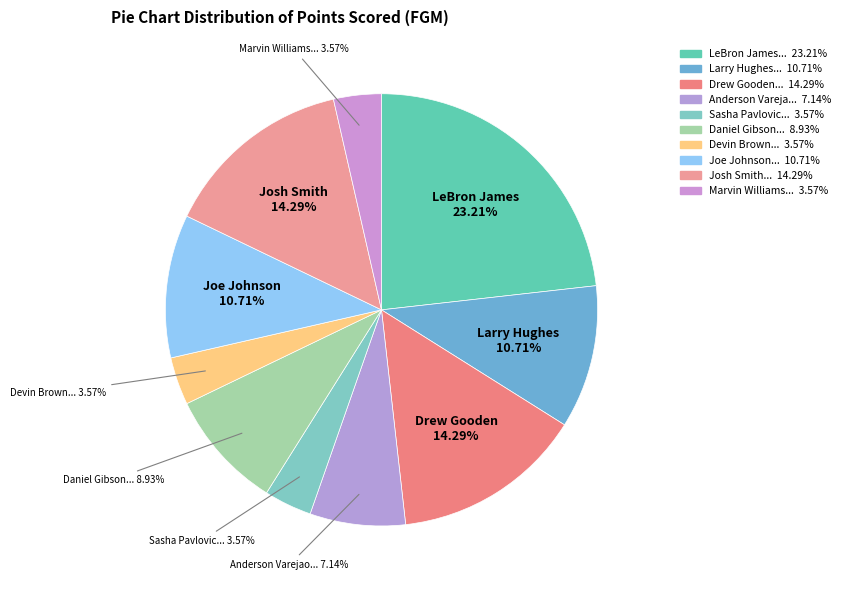

Is there any slice that represents more than half of the pie?

No